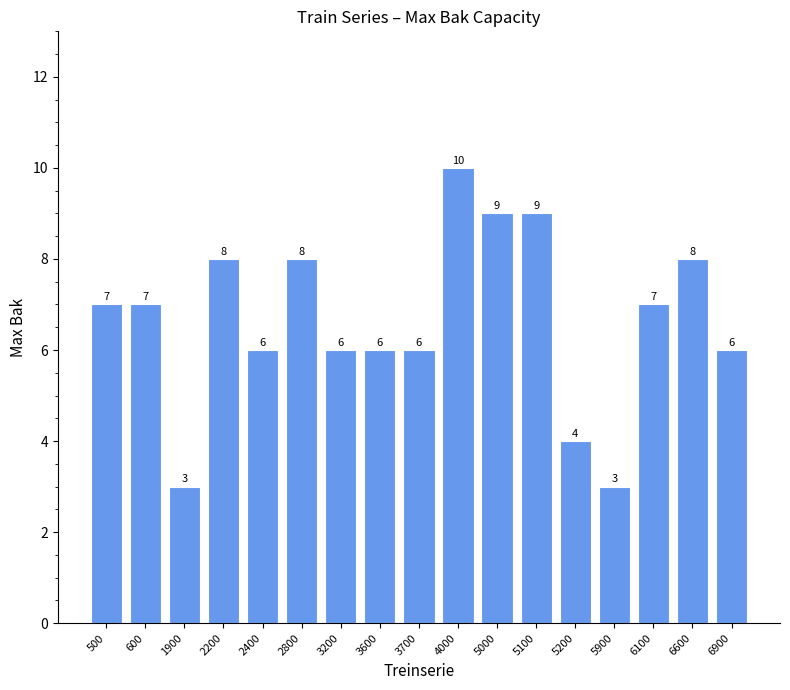

What is the value of the 10th bar from the left?

10